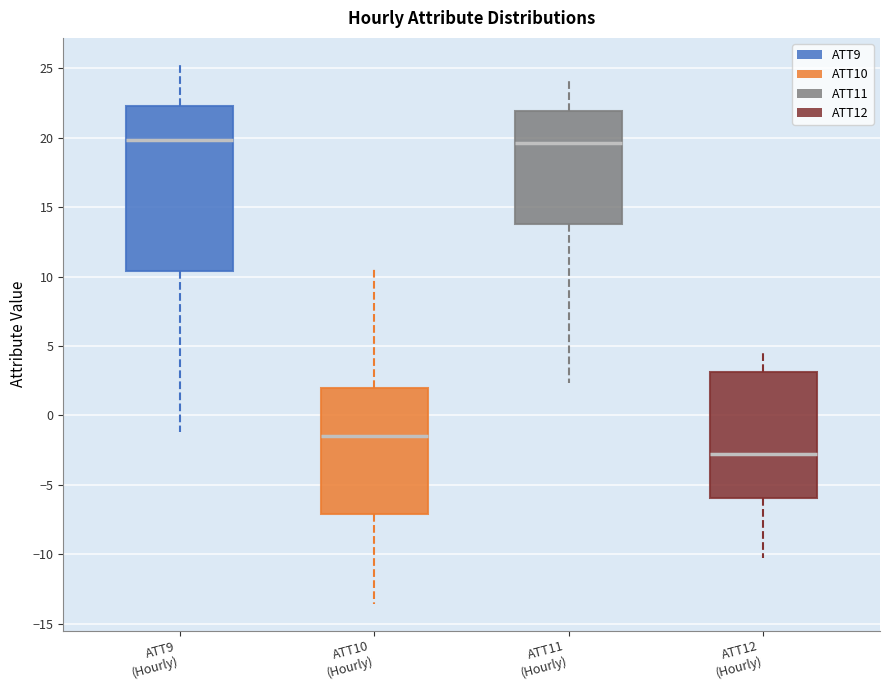

Reading left to right, read every box against the y-axis: the position of its median line, the range the box covers, and the ends of its whiskers. The values are not printed on the chart, so give them approximately, as read against the axis.

ATT9 (Hourly): median 20.0, box 10.5 to 22.5, whiskers -1.0 to 25.0
ATT10 (Hourly): median -1.5, box -7.0 to 2.0, whiskers -13.5 to 10.5
ATT11 (Hourly): median 19.5, box 14.0 to 22.0, whiskers 2.5 to 24.0
ATT12 (Hourly): median -3.0, box -6.0 to 3.0, whiskers -10.0 to 4.5